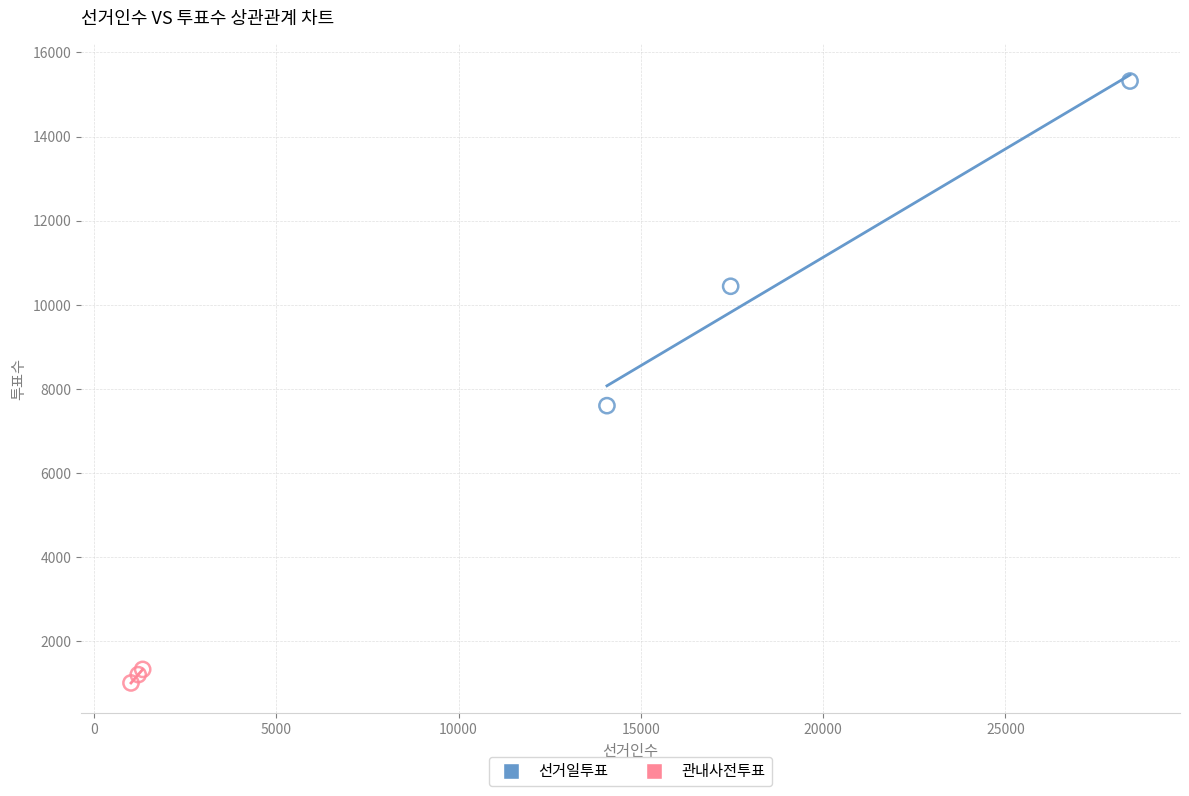

Which series reaches the minimum Y coordinate?

관내사전투표